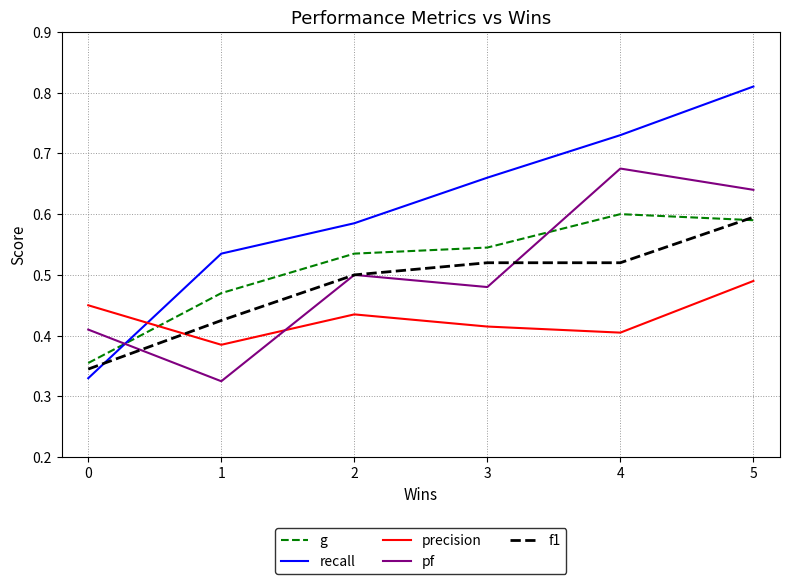

How many interior local valleys does the pf series have?

2